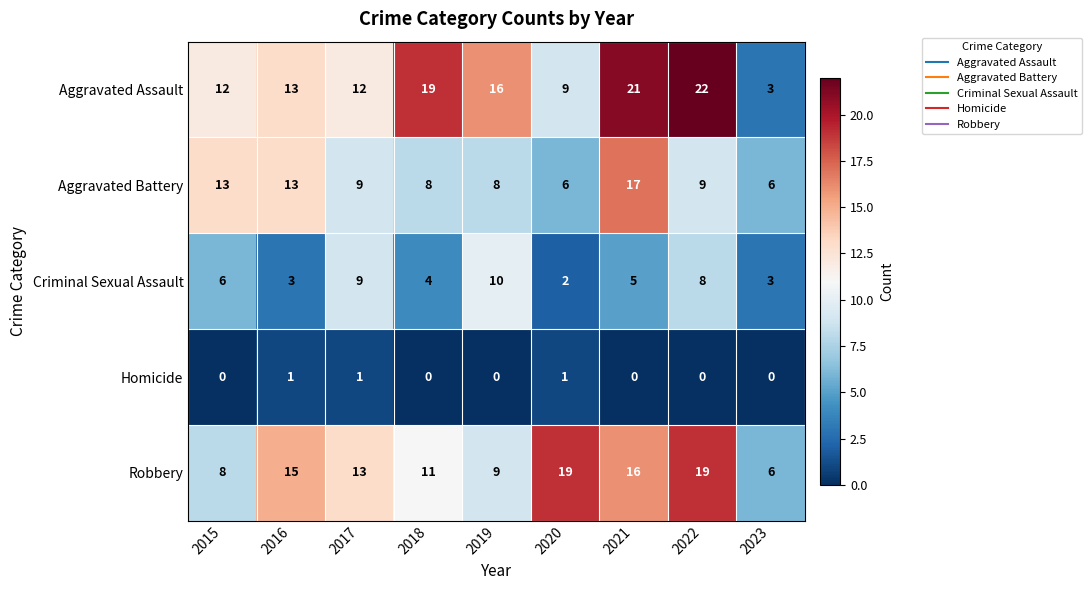

What is the difference between the Robbery values at 2016 and 2018?

4